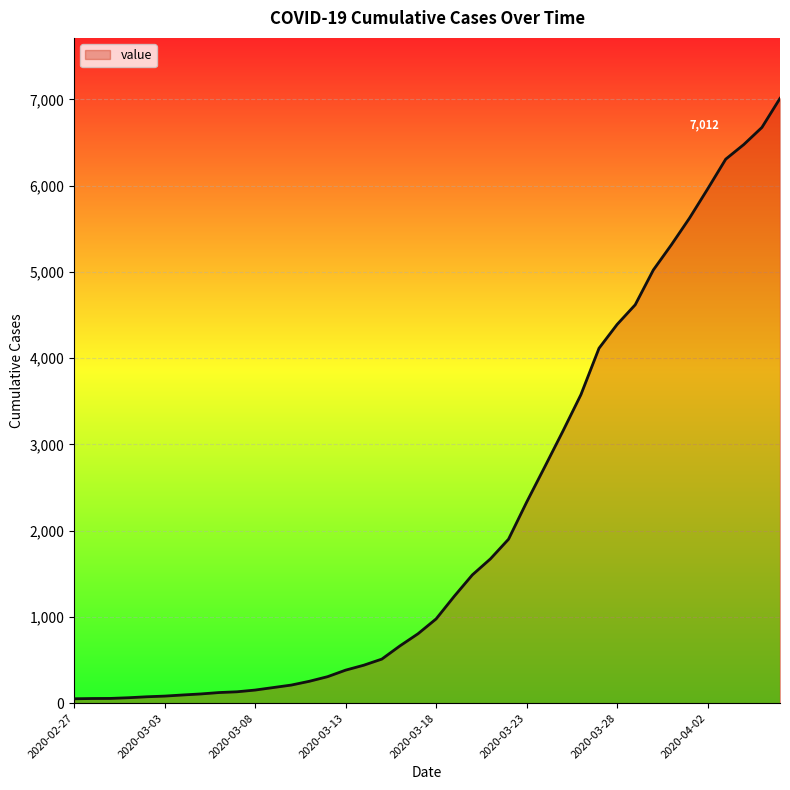

What is the maximum value shown in the chart?

7012